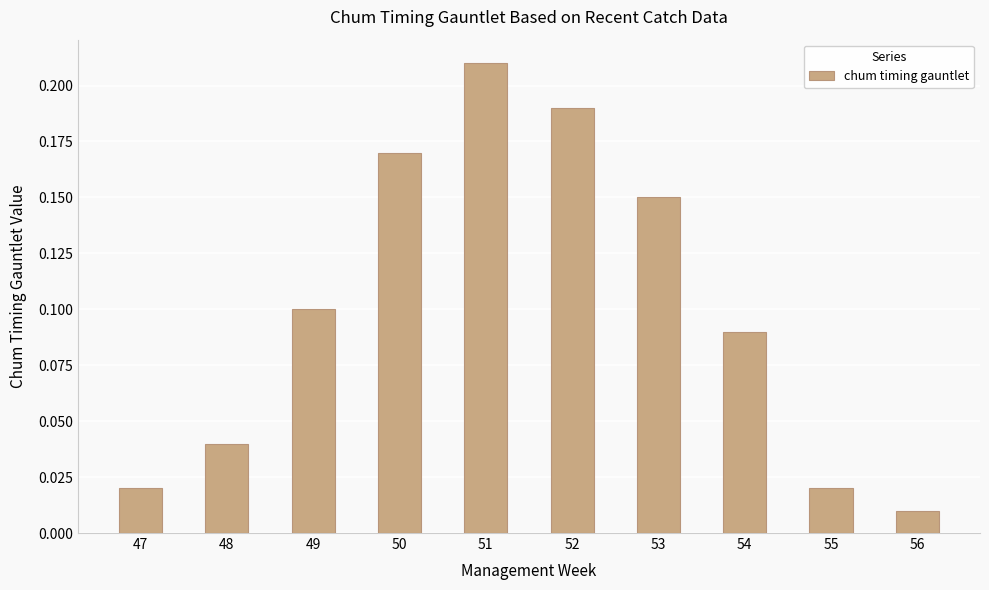

How many bars are there in total?

10